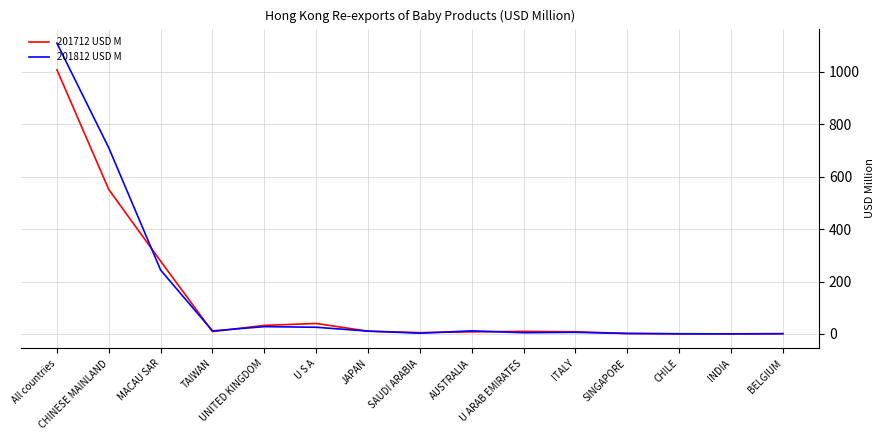

What is the maximum value shown in the chart?

1109.1